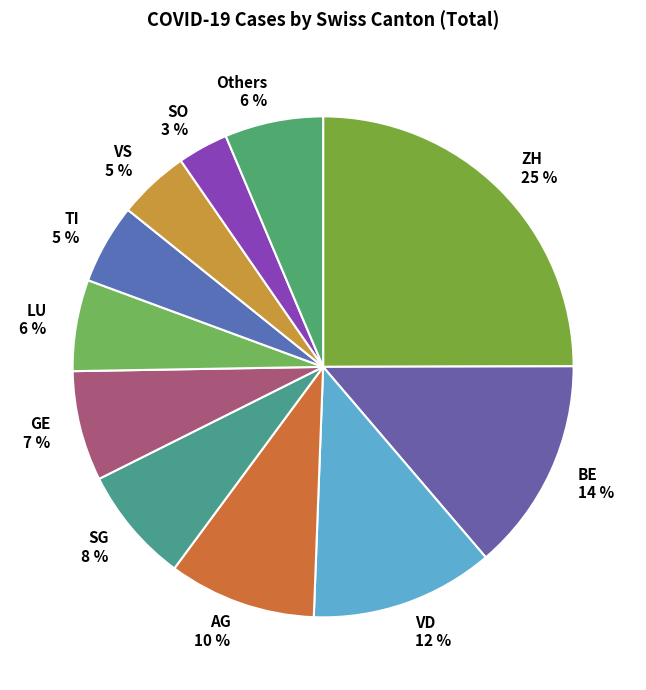

True or false: Others accounts for 13% of the total.

False